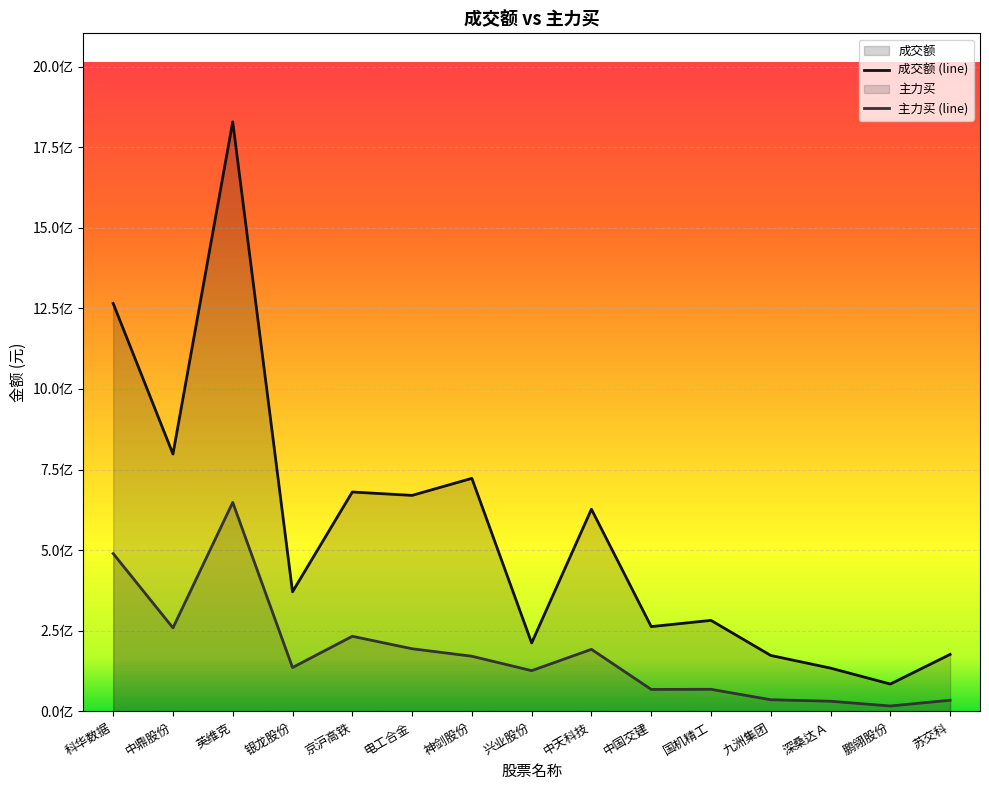

What value does the 主力买 series have at 中鼎股份, to the nearest 50?

259221550